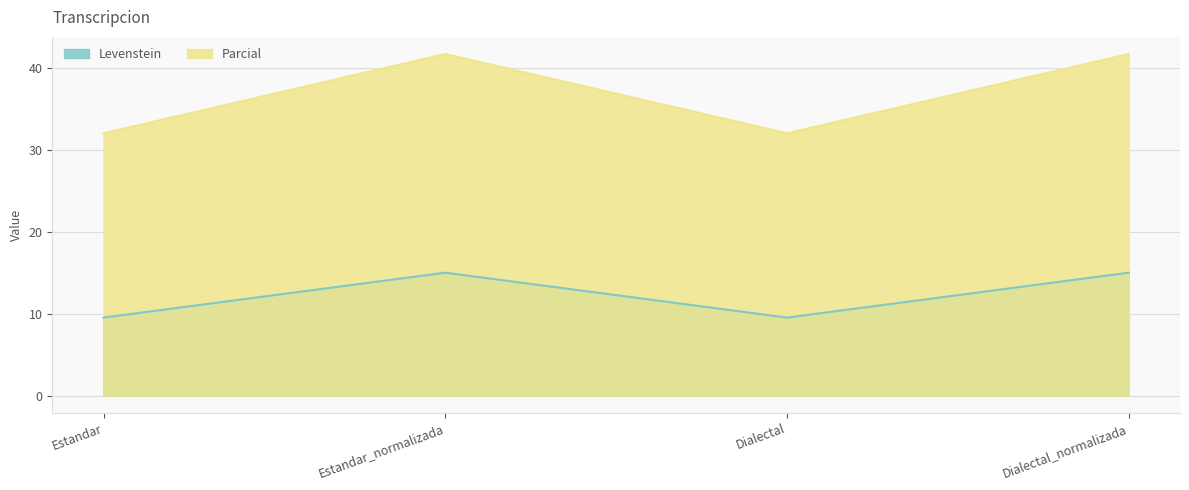

At how many categories does at least one series exceed 34?

2